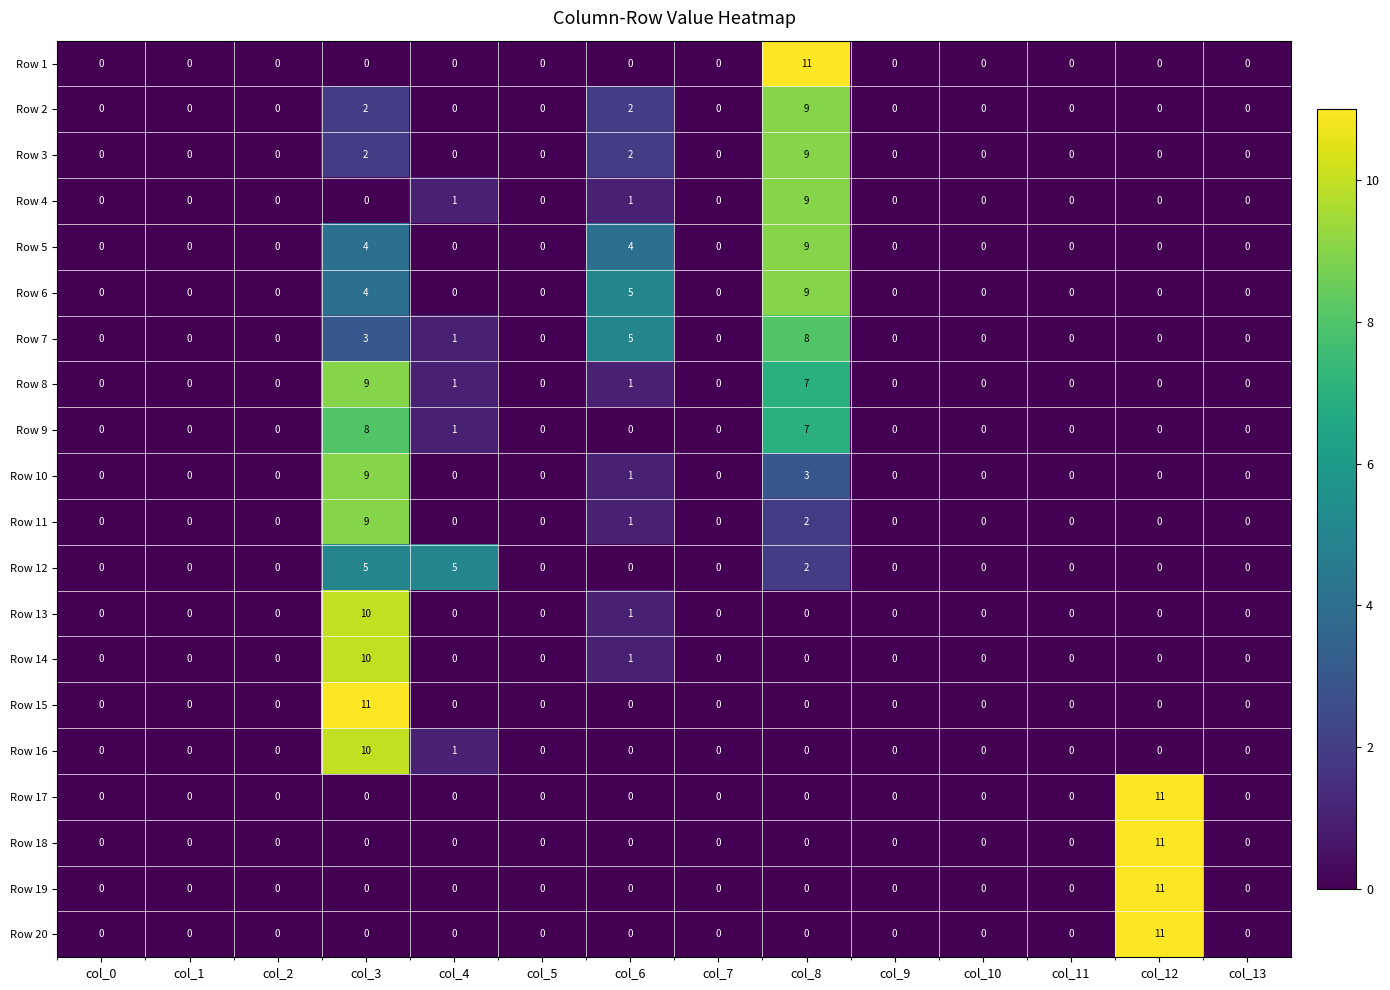

At how many categories does at least one series exceed 1?

5